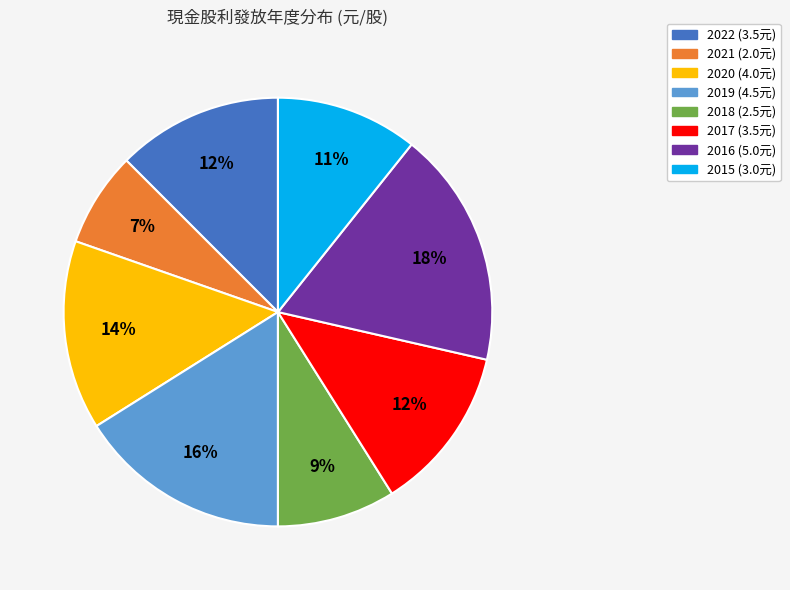

To the nearest percent, what portion does 2015 represent?

11%